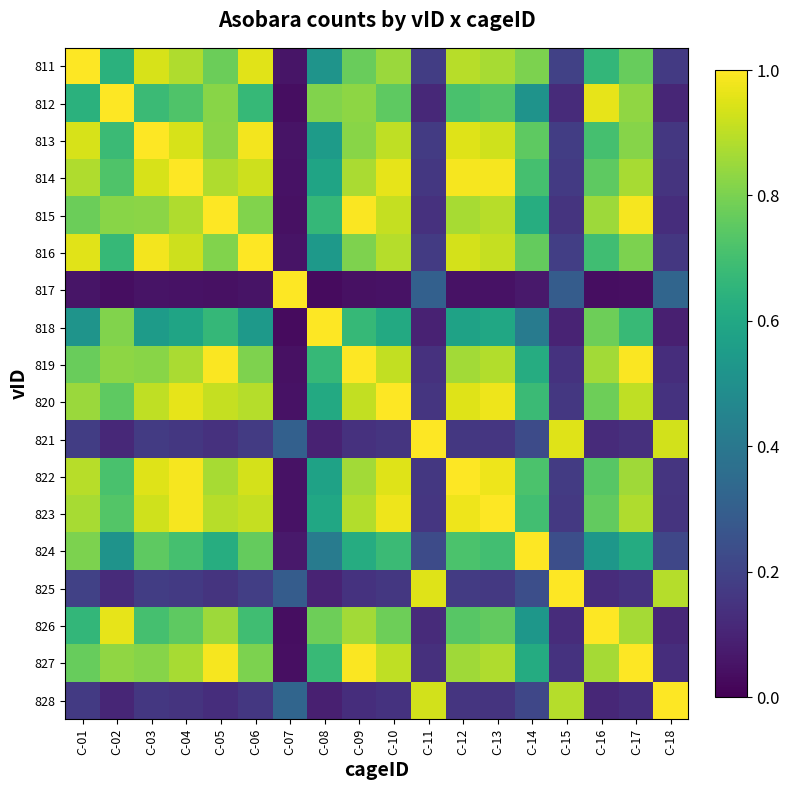

Which series has the largest total across all categories?

823